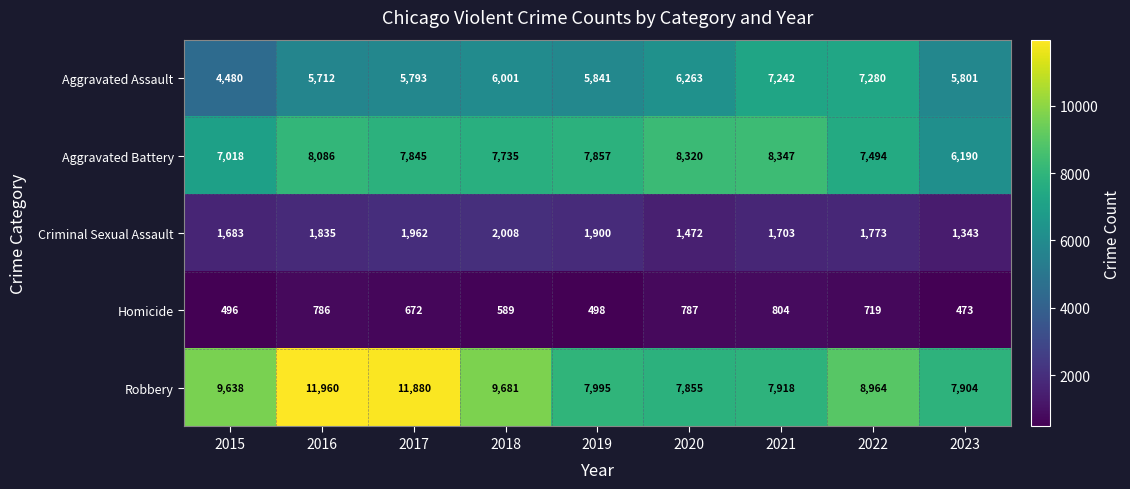

True or false: Aggravated Battery has a value of 7018 at 2015.

True